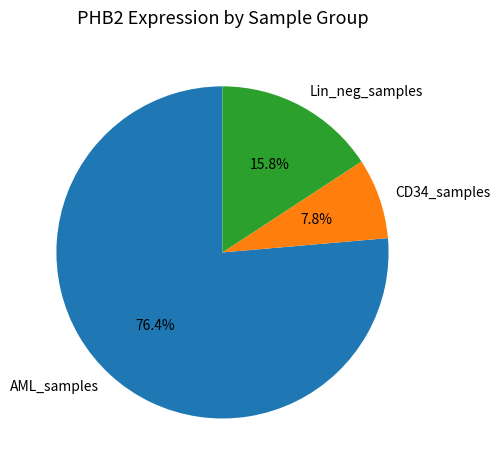

What is the smallest slice in the pie chart?

CD34_samples